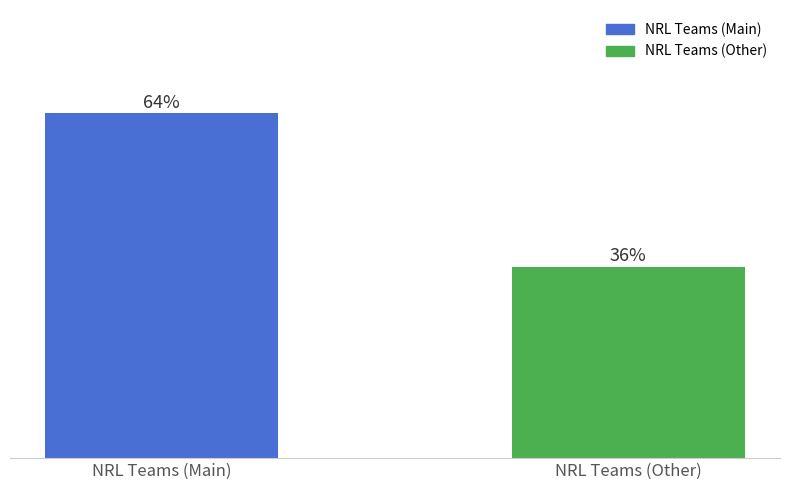

Does the chart contain any negative values?

No